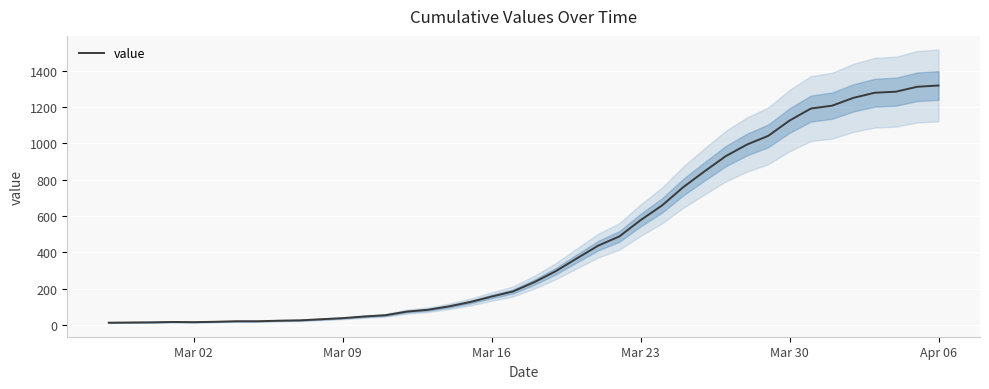

What is the average value?

467